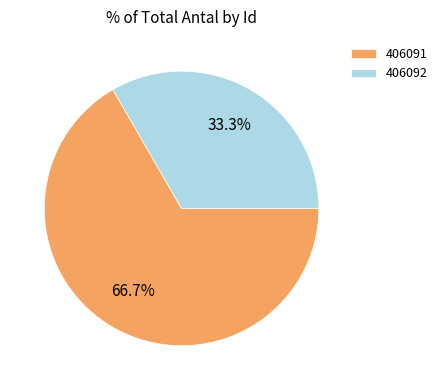

What is the ratio of the value at 406091 to the value at 406092?

2.0